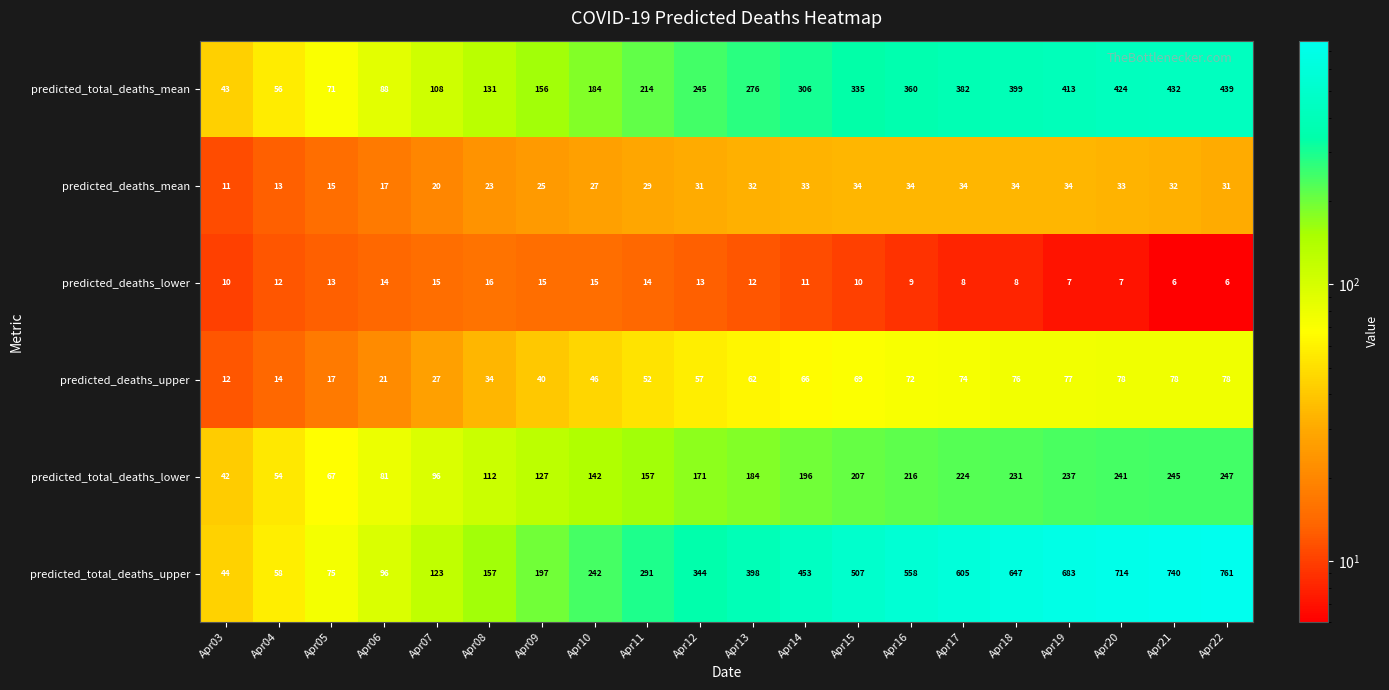

What is the sum of all predicted_deaths_mean values?

542